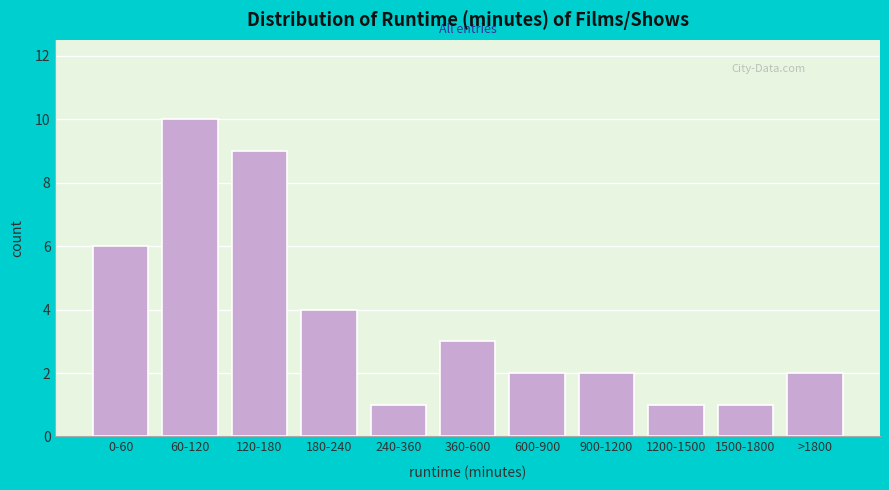

Reading left to right, list all the values displayed in this chart.

0-60=6	60-120=10	120-180=9	180-240=4	240-360=1	360-600=3	600-900=2	900-1200=2	1200-1500=1	1500-1800=1	>1800=2